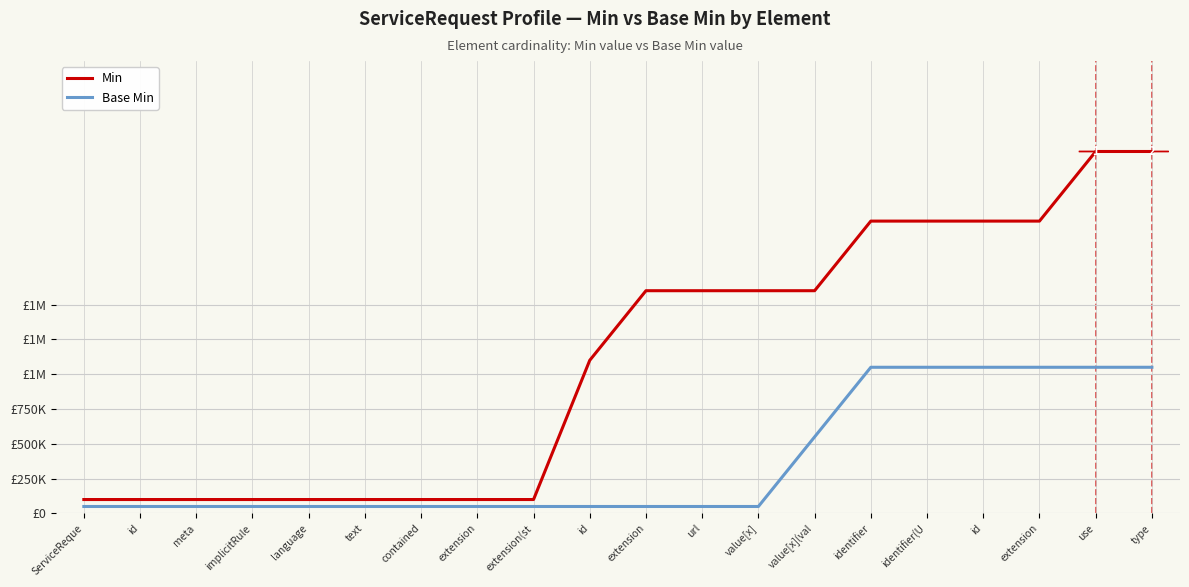

True or false: Base Min has more than 0 points higher than both neighbors.

False